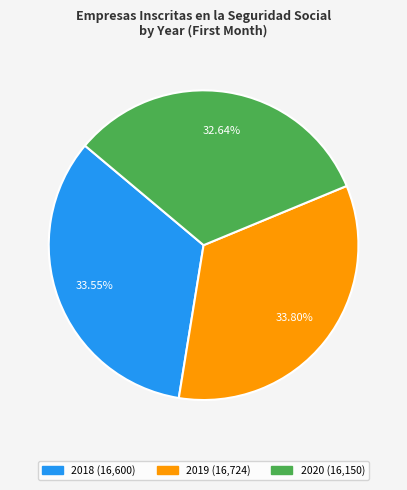

Does 2018 represent more than half of the total?

No